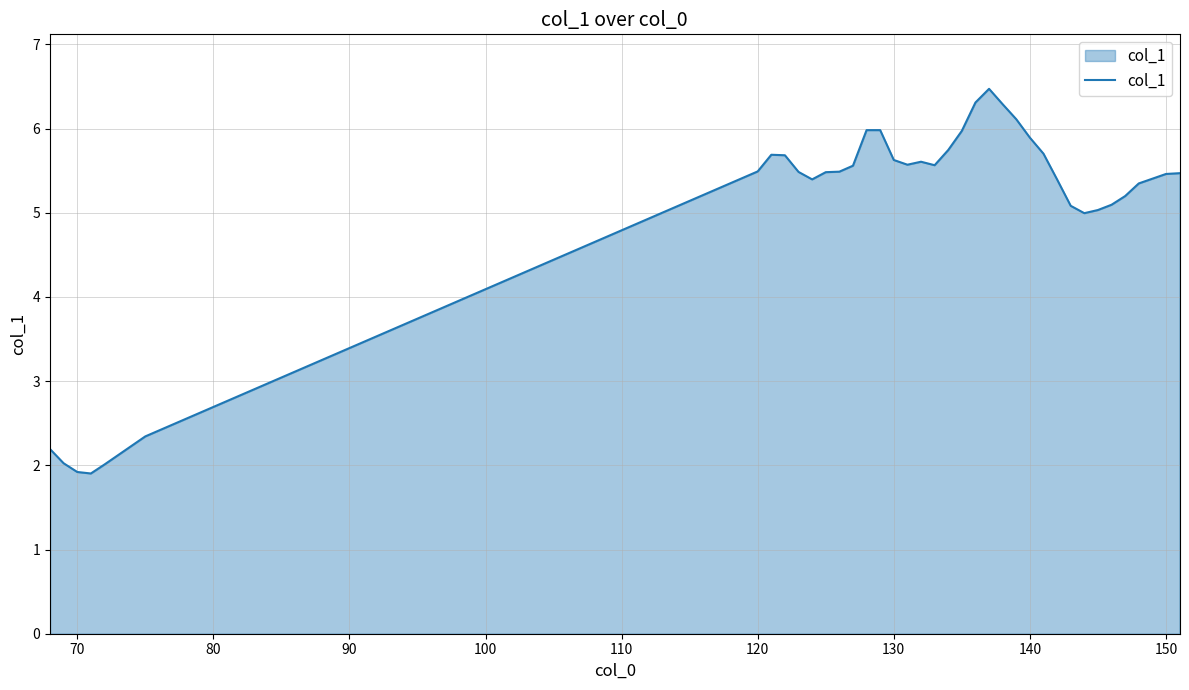

What is the maximum value shown in the chart?

6.5